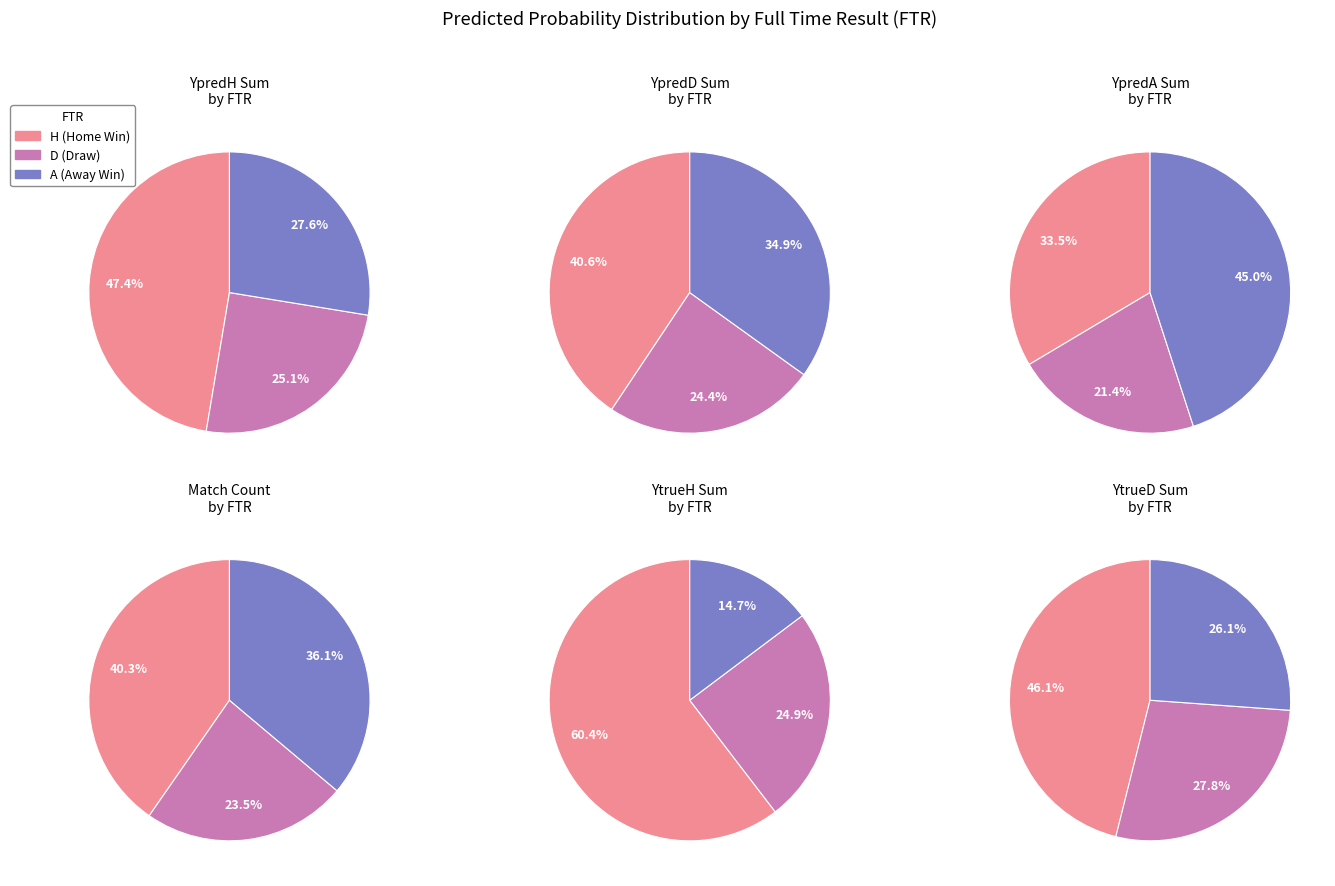

To the nearest percent, what is the average slice percentage?

33%